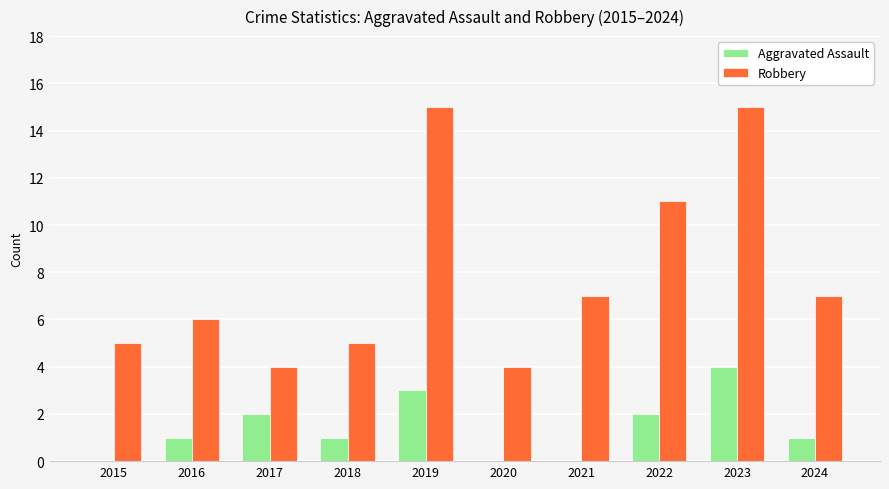

How many Aggravated Assault values are between 0 and 2?

8